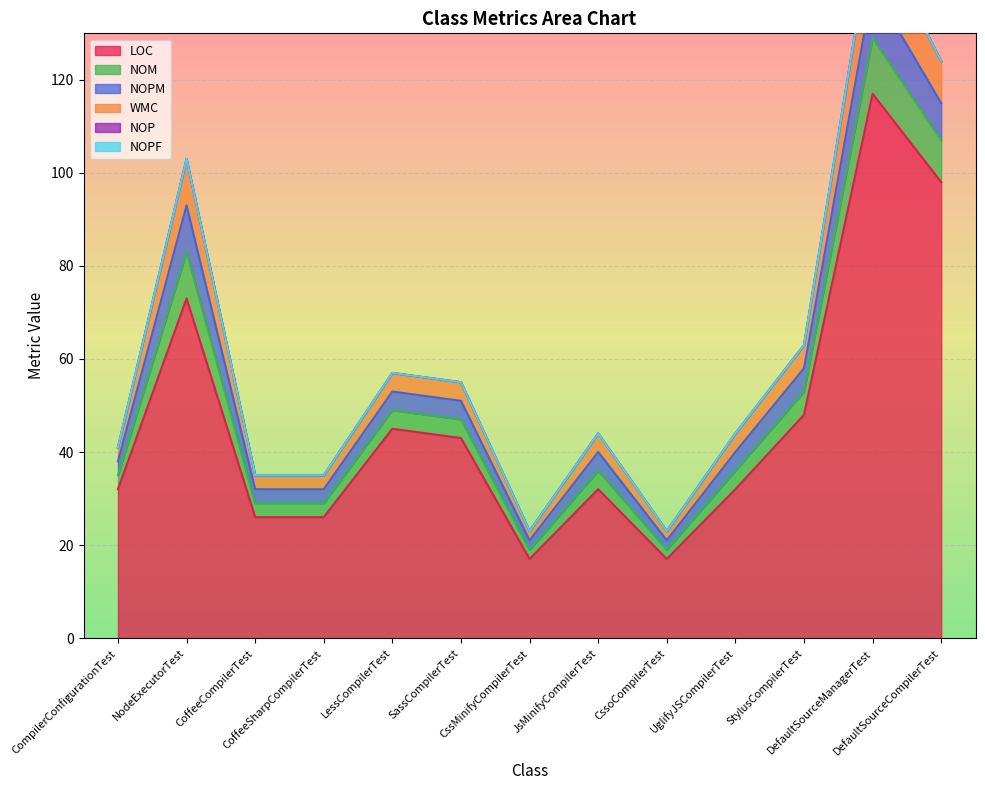

Between NodeExecutorTest and CssoCompilerTest, which series saw the biggest shift?

LOC